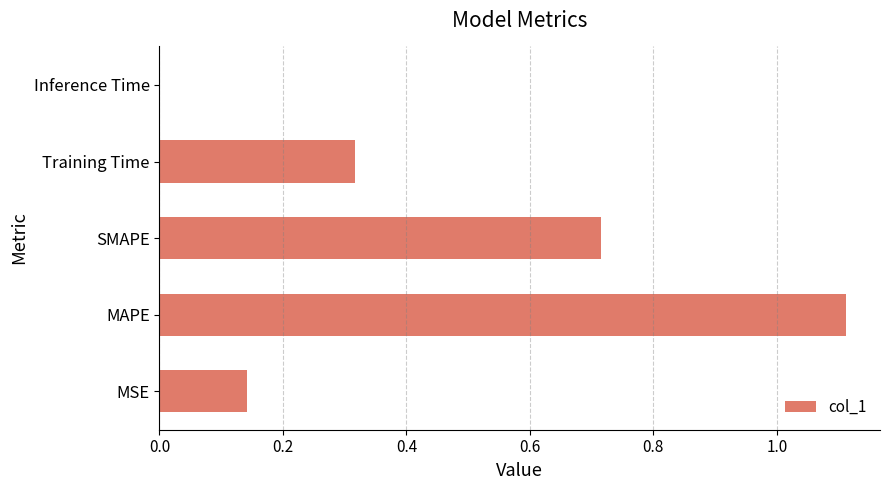

Between Training Time and Inference Time, which is larger?

Training Time